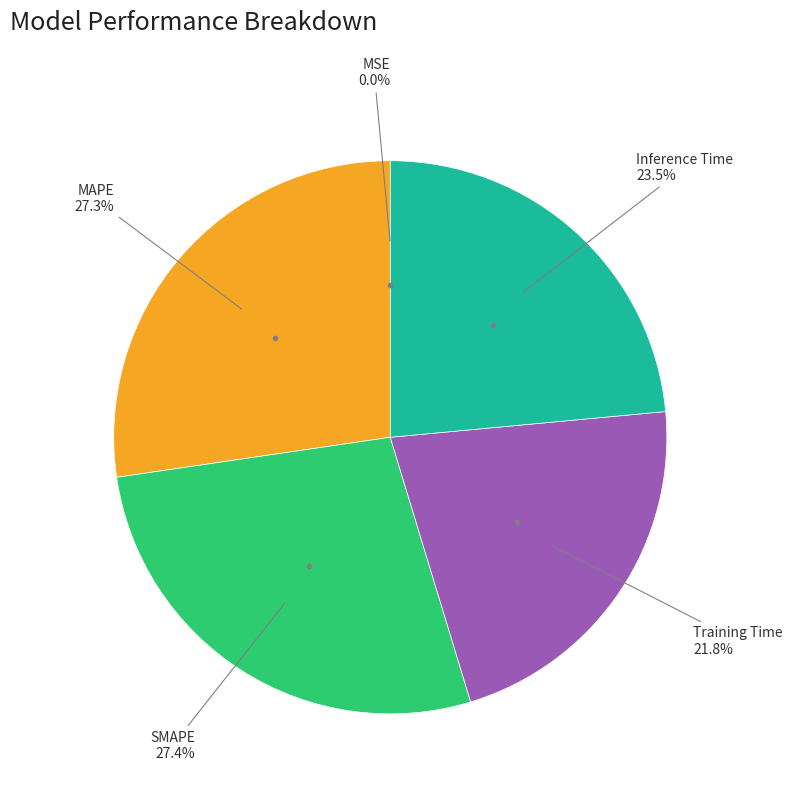

Between Inference Time and MAPE, which is larger?

MAPE